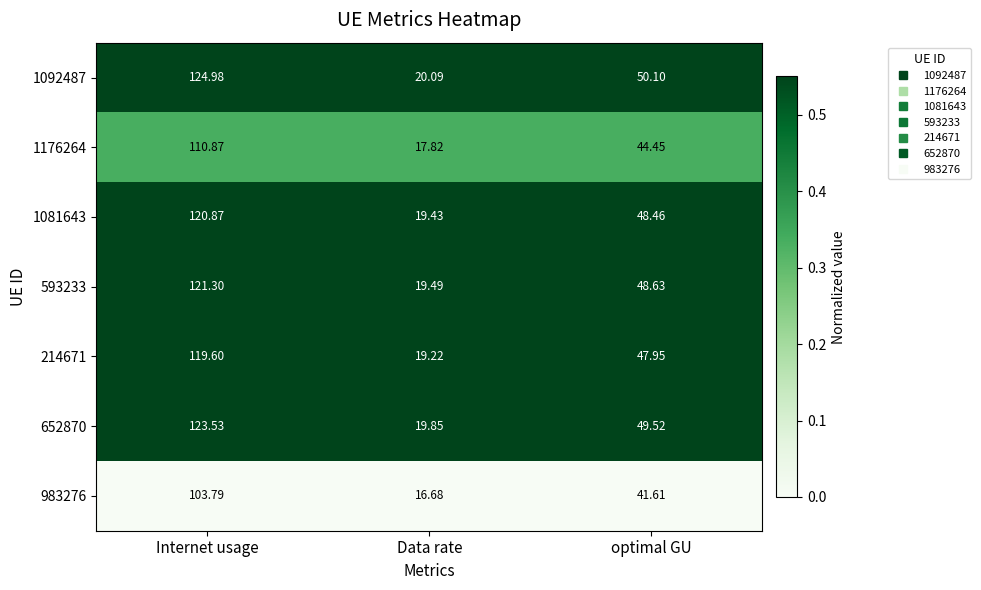

Which label corresponds to the smallest value in the chart?

Data rate